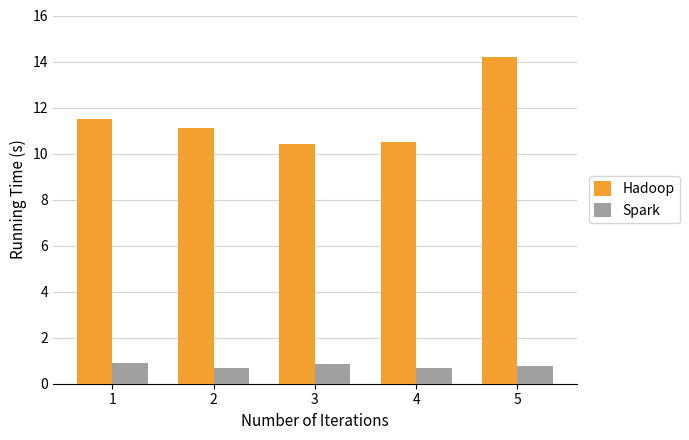

At which category is the sum across all series the highest?

5